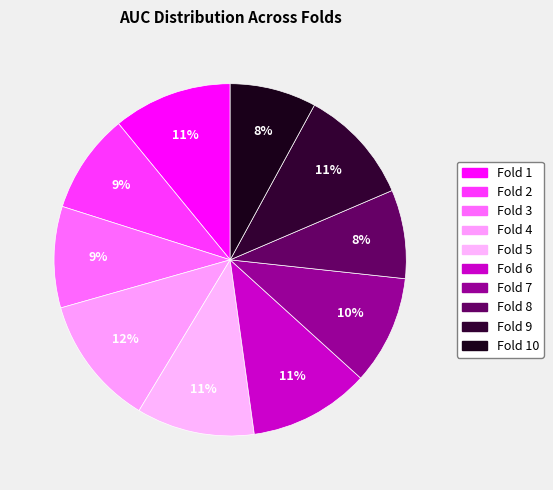

Which category has the smallest portion of the pie?

Fold 10